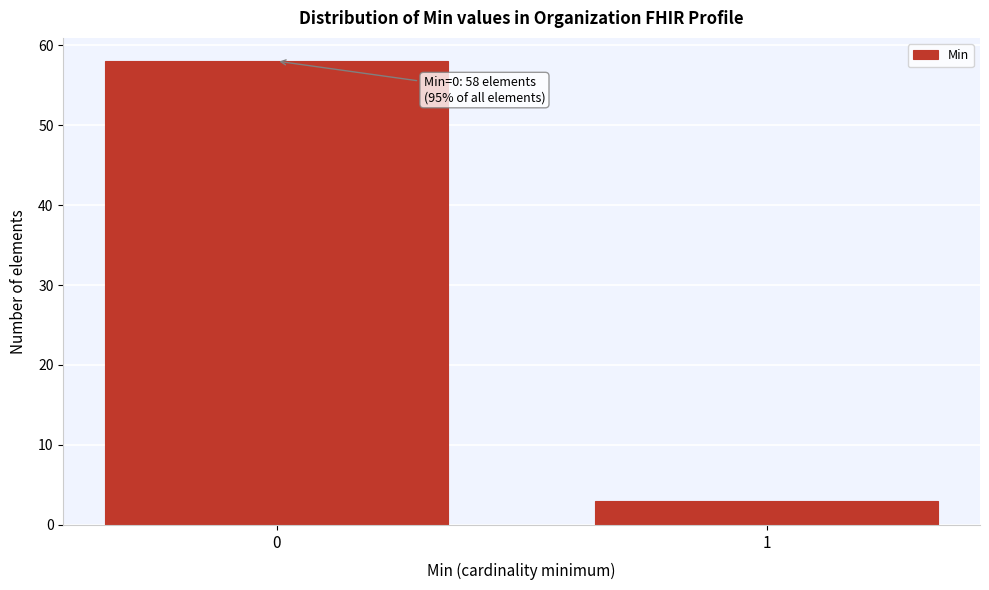

Reading right to left, transcribe all the data shown in this chart.

1=3	0=58